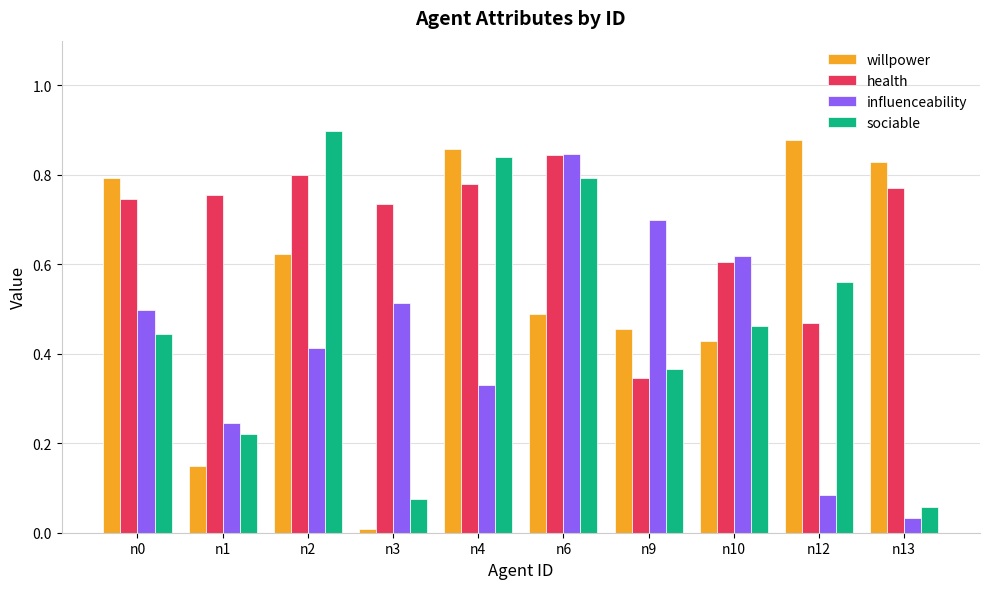

Rank the series at n9 from lowest to highest value.

health, sociable, willpower, influenceability